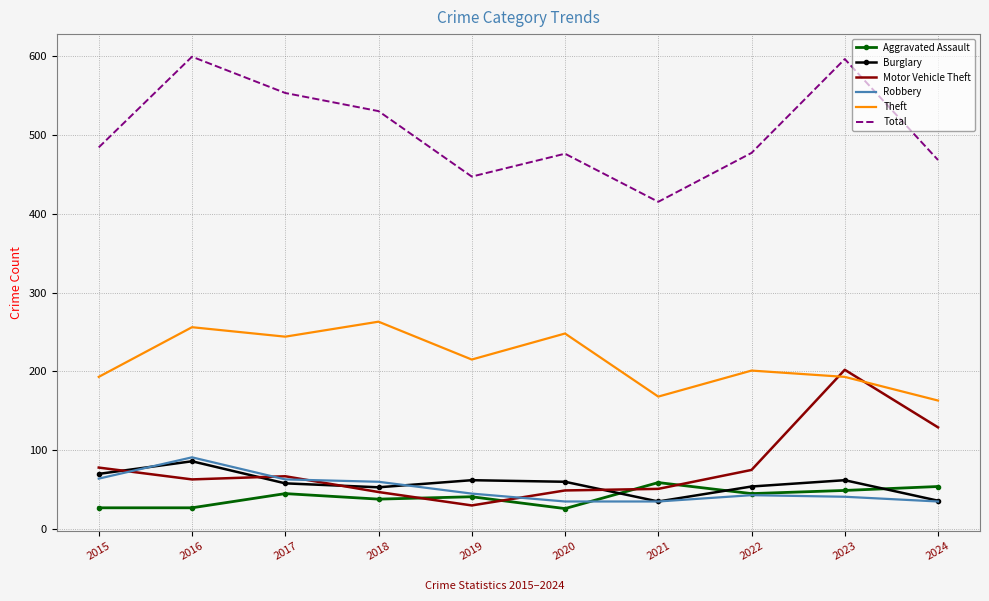

How many series are shown in this chart?

6